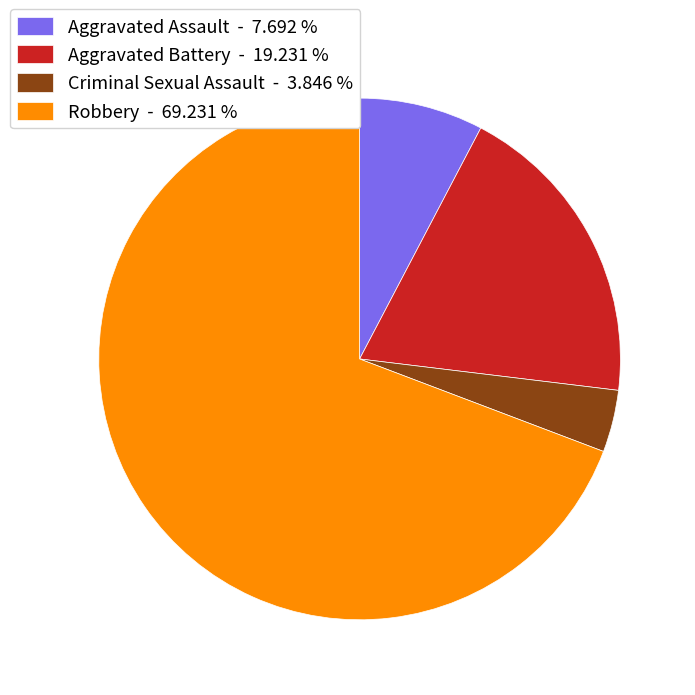

Is the sum of Aggravated Assault - 7.692 % and Robbery - 69.231 % greater than half?

Yes